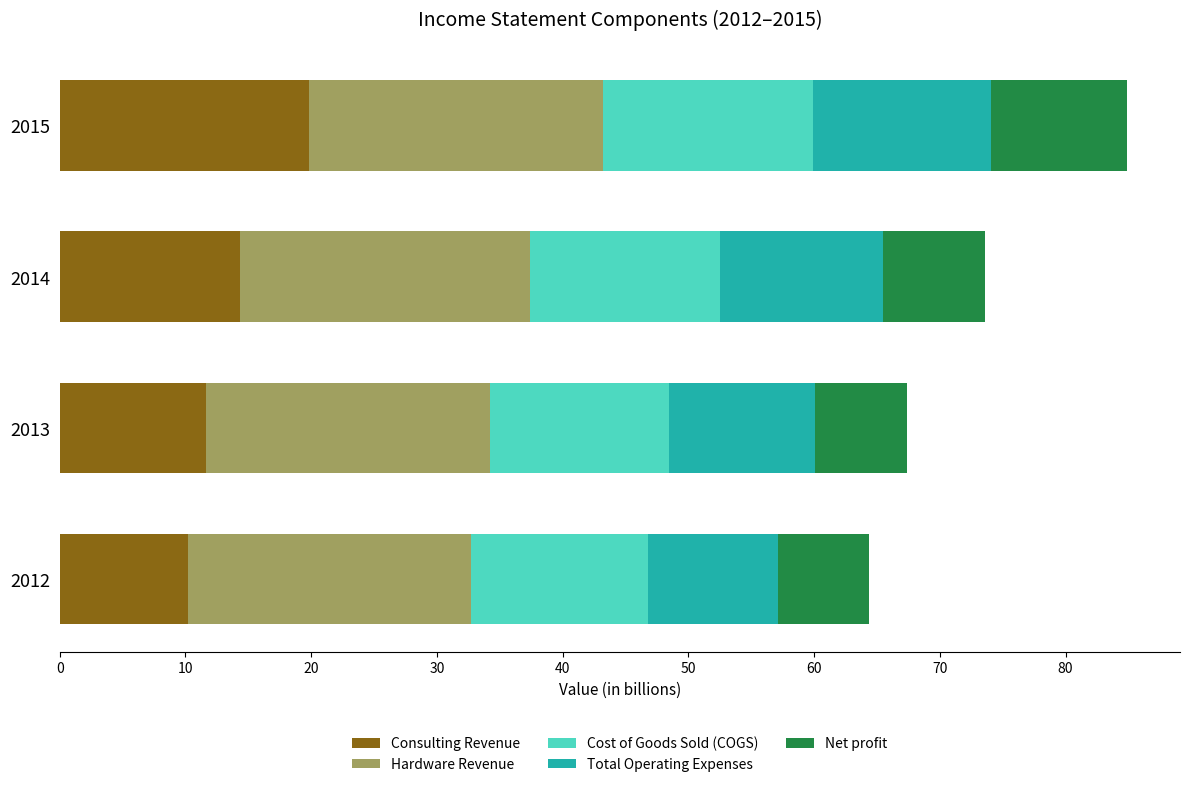

What are all the series names shown in the legend?

Consulting Revenue, Hardware Revenue, Cost of Goods Sold (COGS), Total Operating Expenses, Net profit